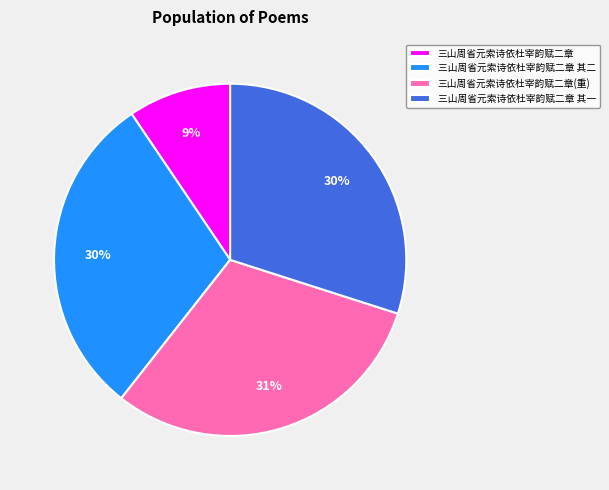

To the nearest percent, what portion does 三山周省元索诗依杜宰韵赋二章 represent?

9%